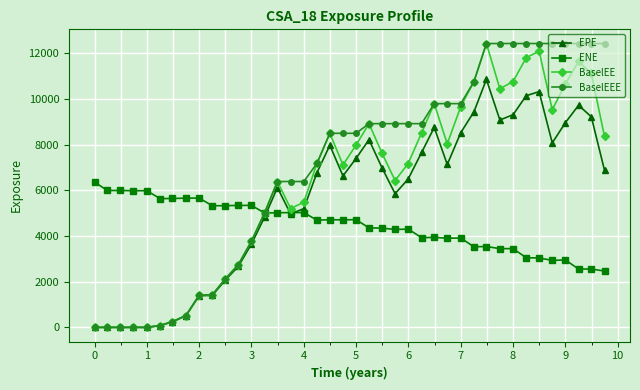

What is the value of the ENE point at the 1st from the left?

6360.2